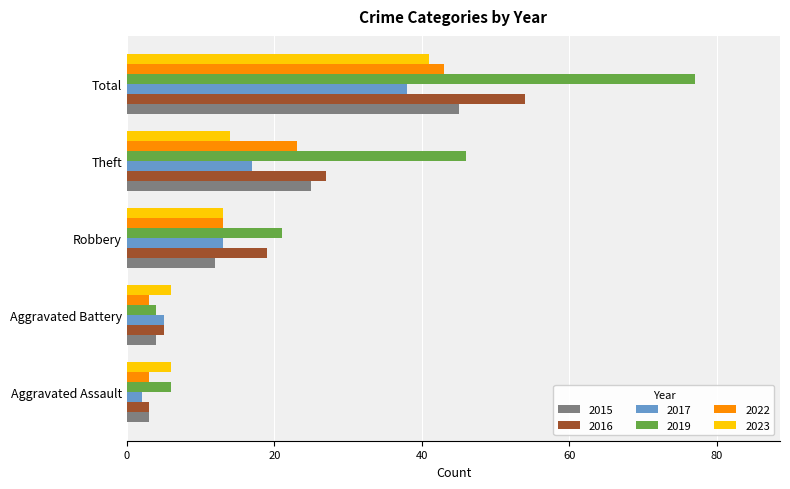

Which label corresponds to the largest value in the chart?

Total